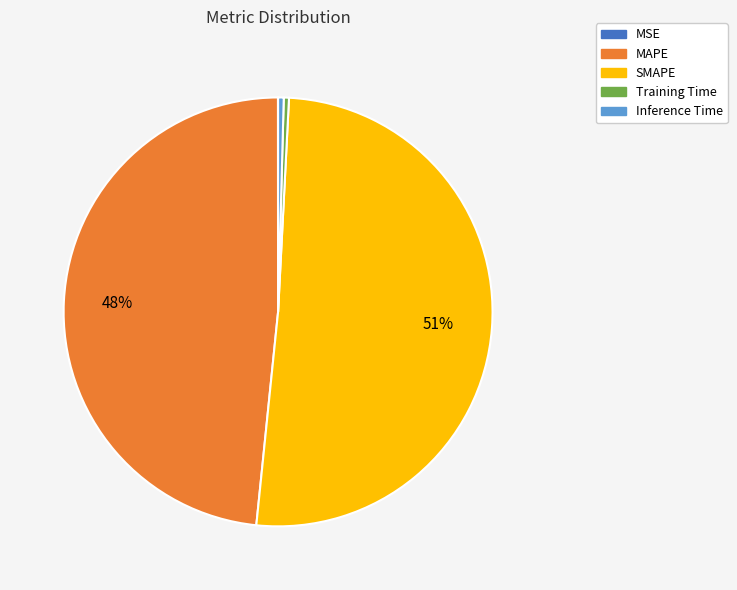

Does Training Time represent more than half of the total?

No